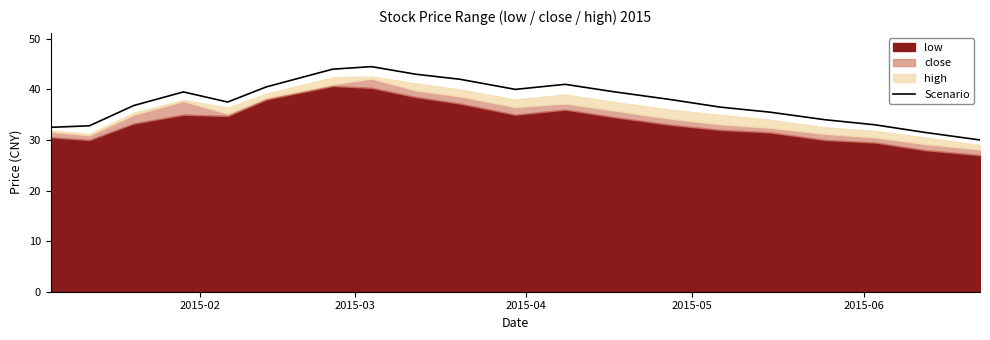

How many interior local peaks (higher than both neighbors) does the data have?

3